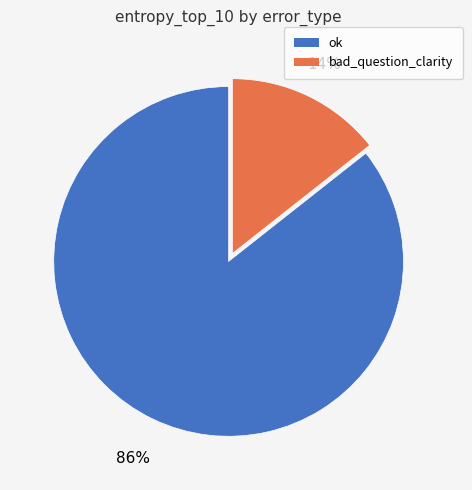

How many segments does this pie chart have?

2